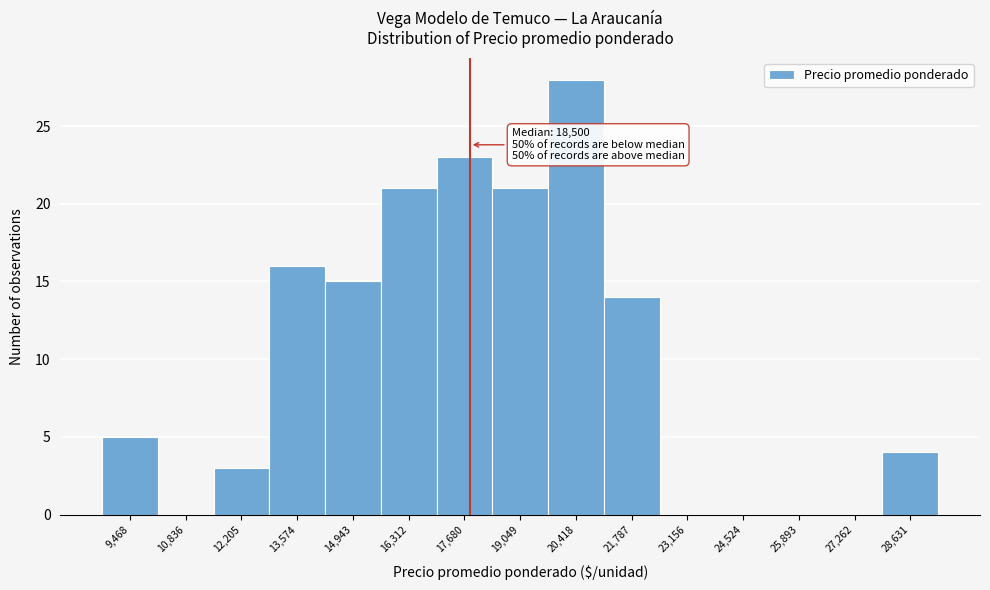

Reading right to left, transcribe all the data shown in this chart.

28,631=4	27,262=0	25,893=0	24,524=0	23,156=0	21,787=14	20,418=28	19,049=21	17,680=23	16,312=21	14,943=15	13,574=16	12,205=3	10,836=0	9,468=5